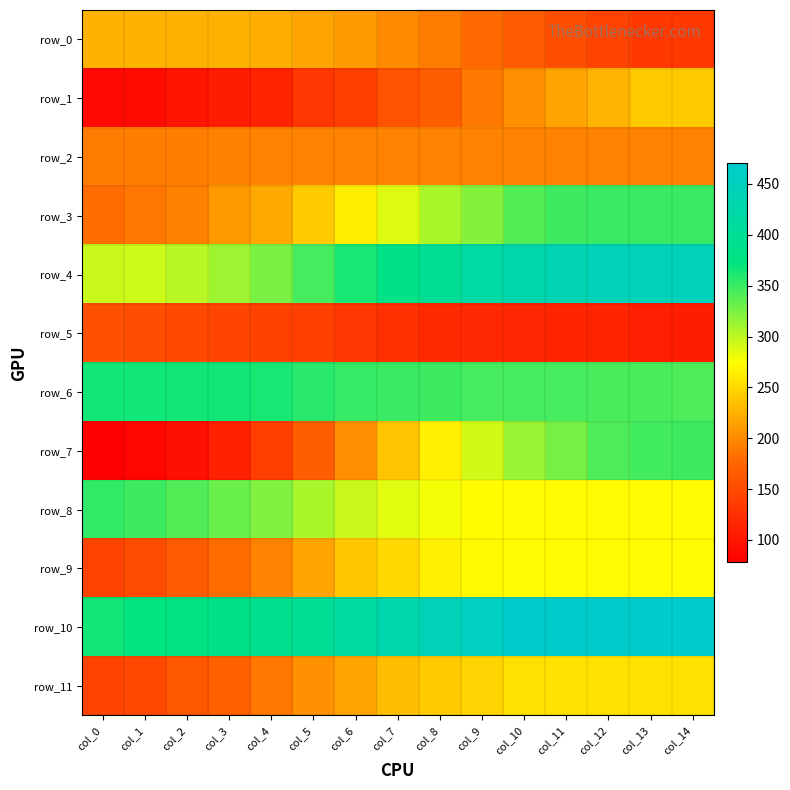

Read the row_3 value at col_8.

306.5